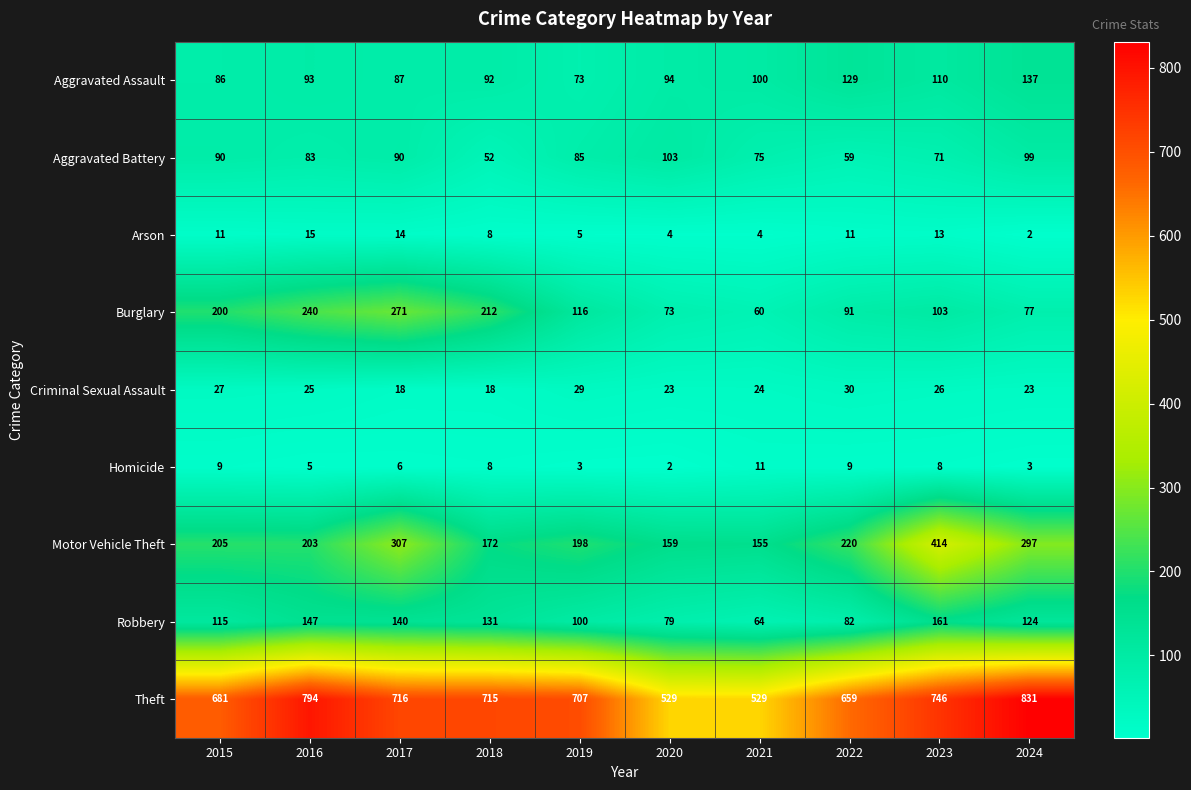

List the labels in order of Aggravated Assault value, largest first.

2024, 2022, 2023, 2021, 2020, 2016, 2018, 2017, 2015, 2019